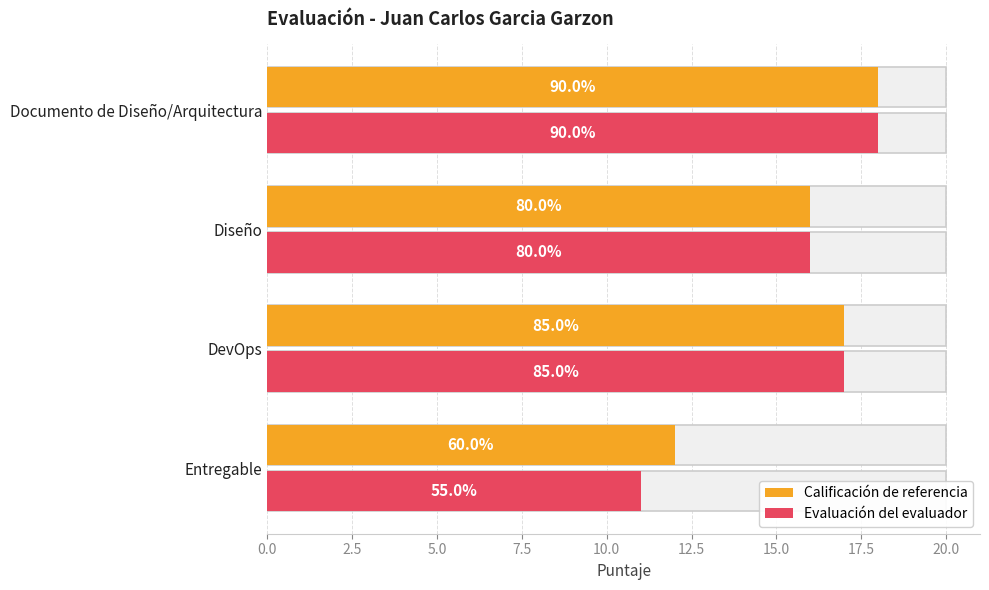

What is the sum of the Calificación de referencia values at Diseño and Entregable?

28